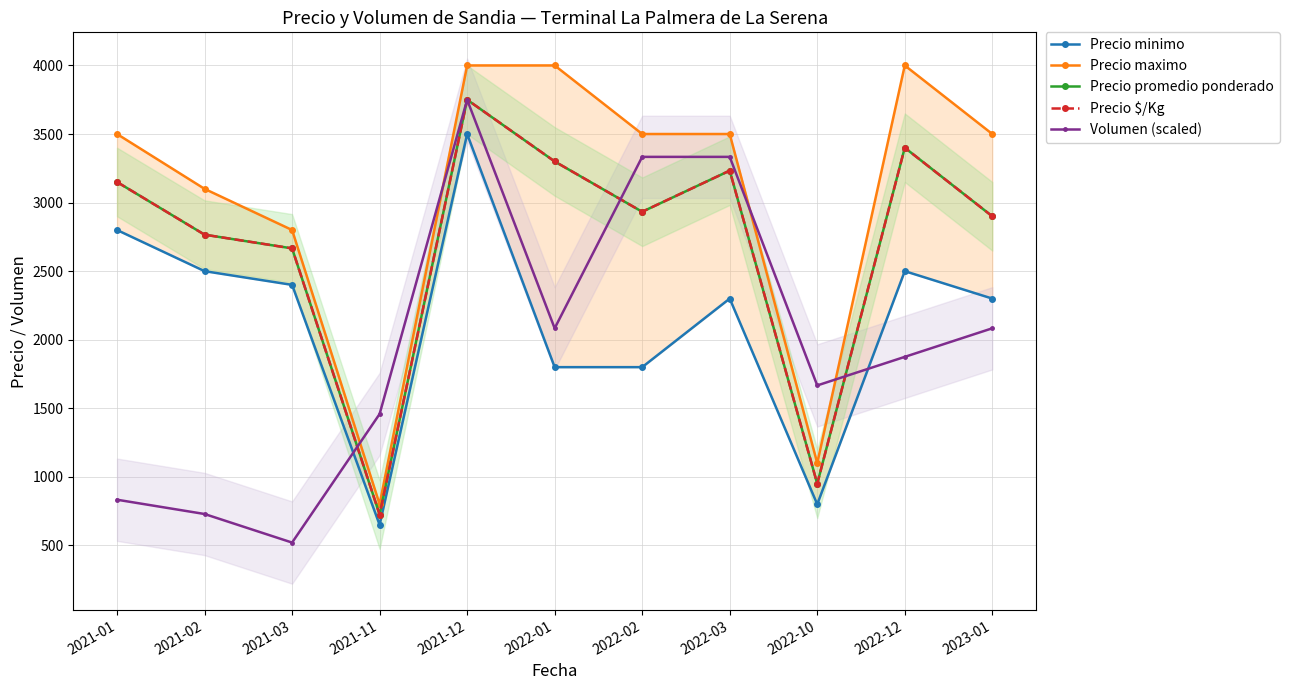

Is it true that Precio minimo equals 226.5 at 2022-10?

False